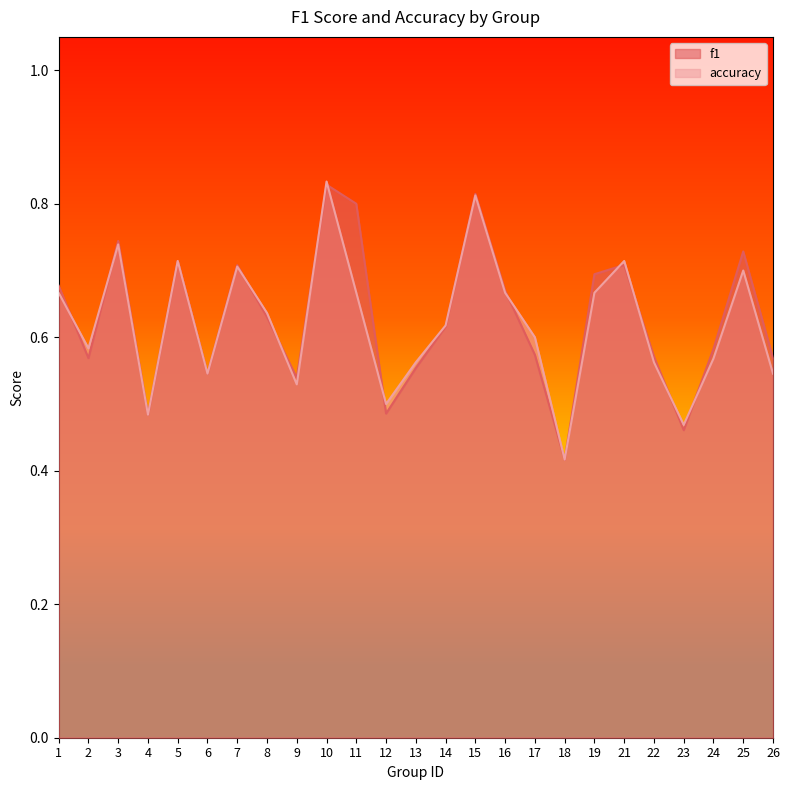

Where is accuracy nearest to the value 0?

18